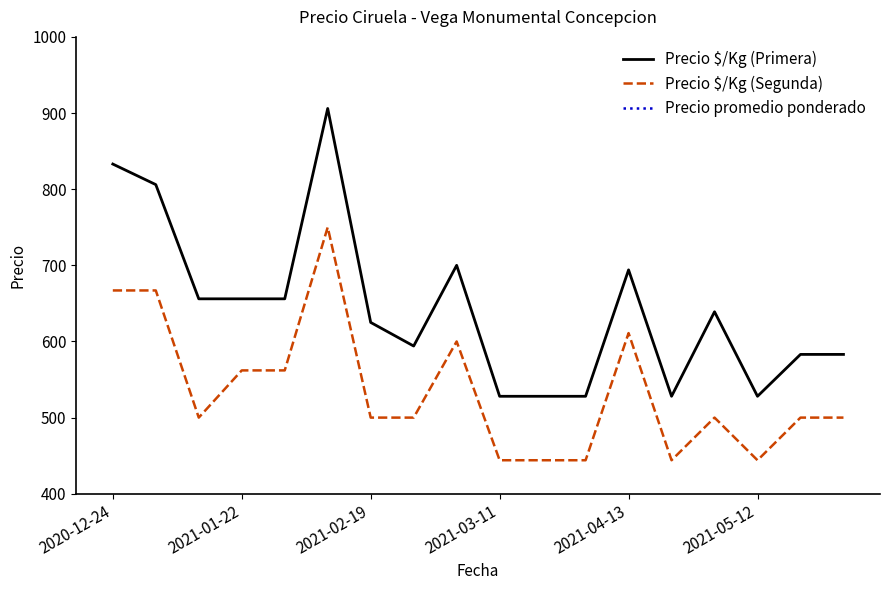

At which label does Precio $/Kg (Primera) first exceed 639?

2020-12-24